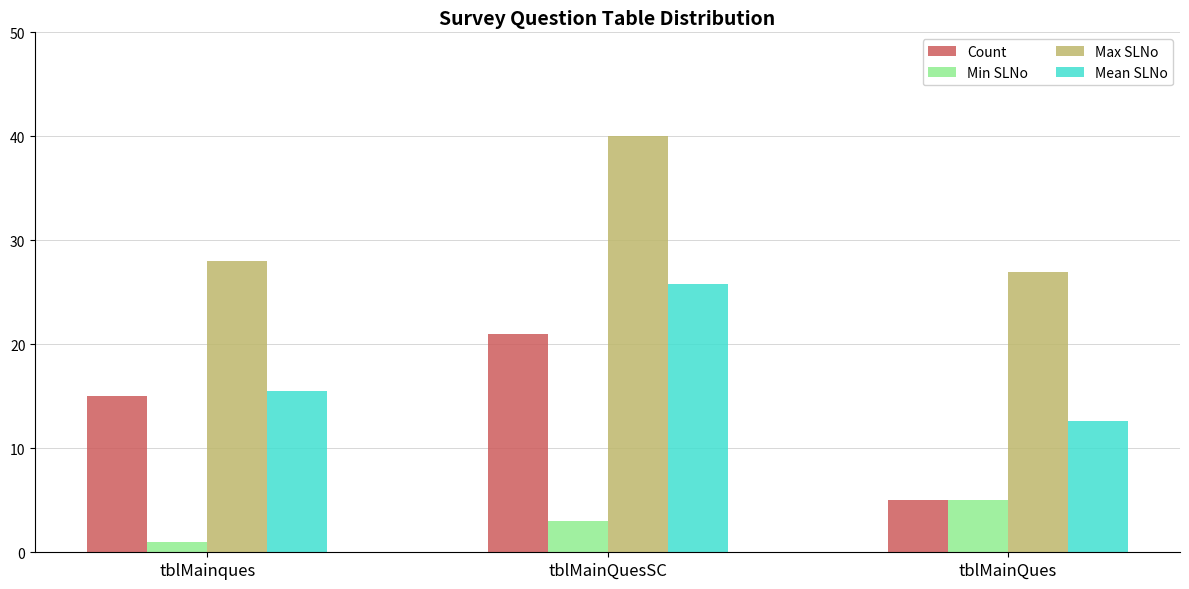

Rank the categories by Mean SLNo value from lowest to highest.

tblMainQues, tblMainques, tblMainQuesSC